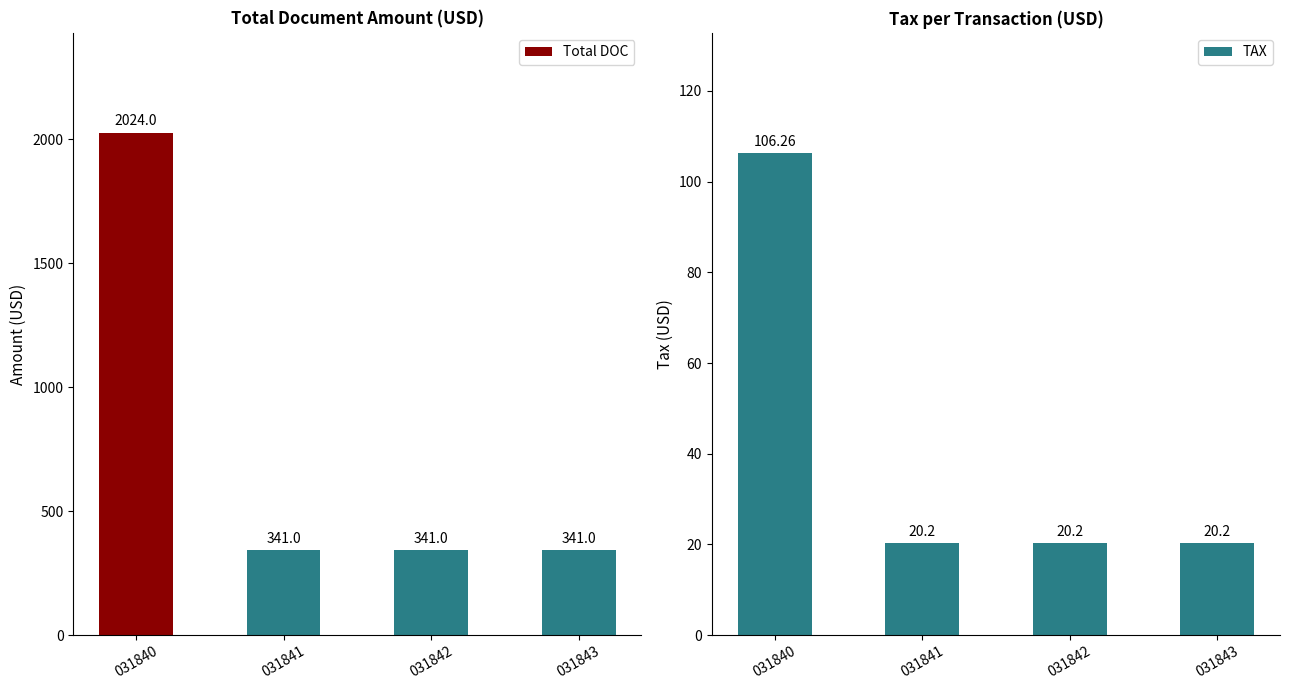

What is the difference between the maximum and second lowest values in the Total DOC series?

1683